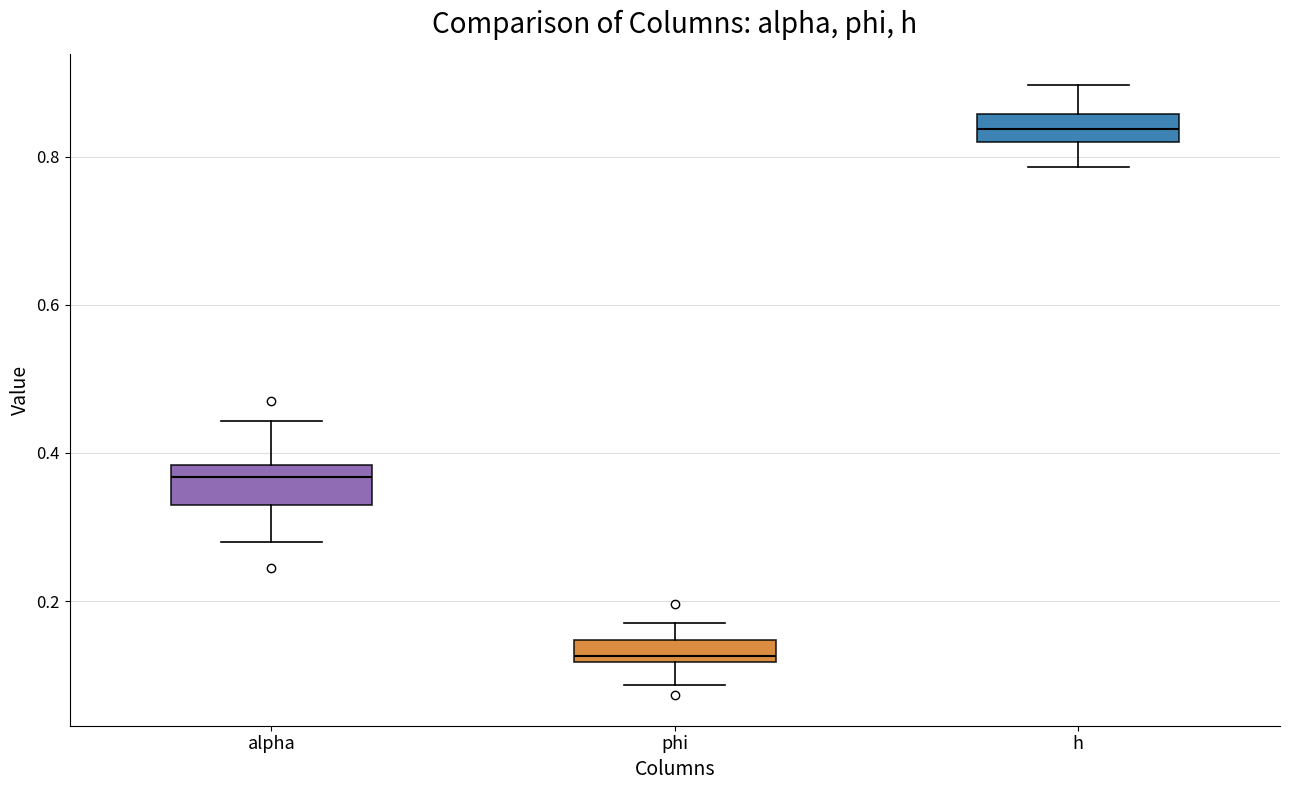

Which box has the lowest median line?

phi